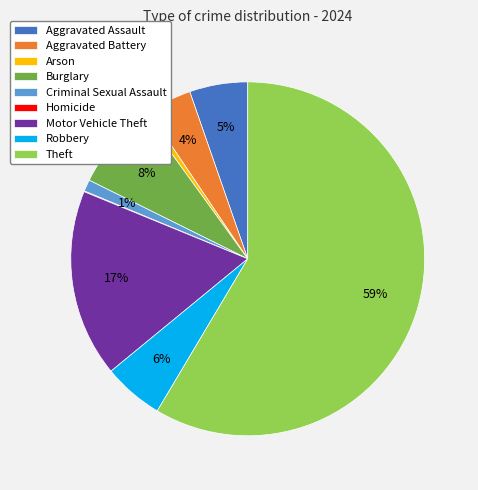

To the nearest percent, what is the average slice percentage?

11%